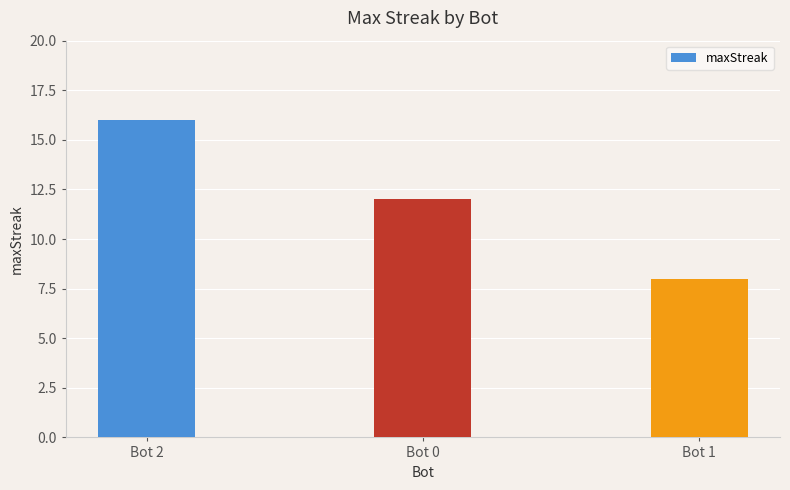

At which label is the value closest to 12?

Bot 0